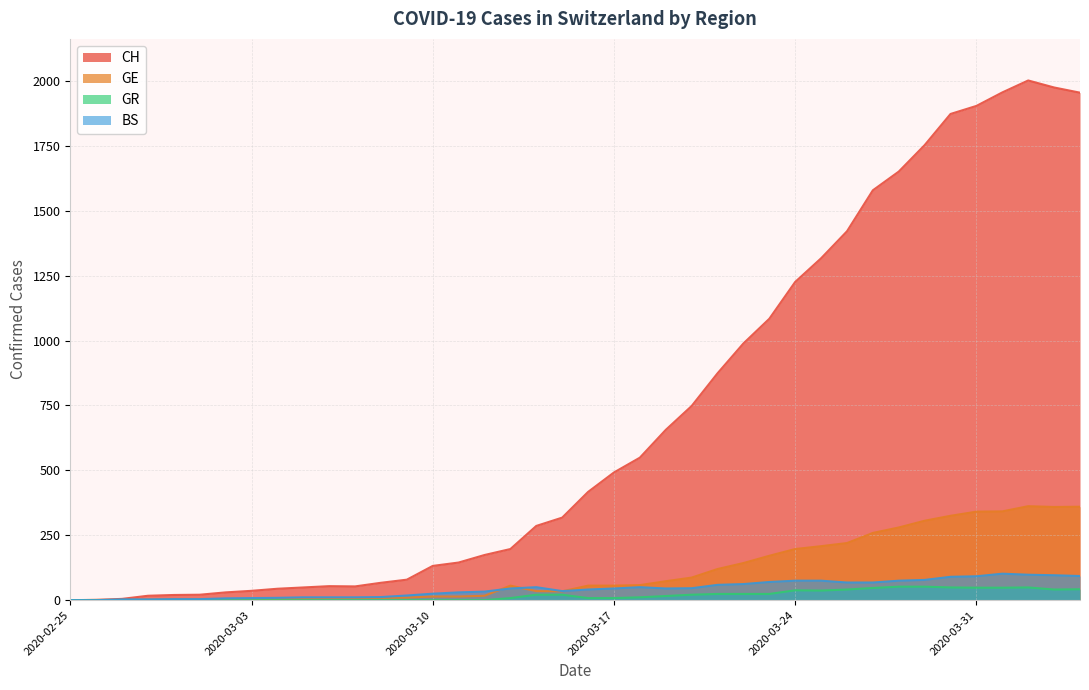

Reading left to right, what are all the values shown in this chart?

CH: 2020-02-25=0	2020-02-26=1	2020-02-27=5	2020-02-28=17	2020-02-29=20	2020-03-01=21	2020-03-02=30	2020-03-03=36	2020-03-04=44	2020-03-05=49	2020-03-06=54	2020-03-07=53	2020-03-08=67	2020-03-09=79	2020-03-10=132	2020-03-11=145	2020-03-12=174	2020-03-13=197	2020-03-14=286	2020-03-15=318	2020-03-16=417	2020-03-17=492	2020-03-18=549	2020-03-19=656	2020-03-20=748	2020-03-21=874	2020-03-22=989	2020-03-23=1084	2020-03-24=1226	2020-03-25=1317	2020-03-26=1421	2020-03-27=1579	2020-03-28=1651	2020-03-29=1753	2020-03-30=1873	2020-03-31=1904	2020-04-01=1956	2020-04-02=2002	2020-04-03=1975	2020-04-04=1955
GE: 2020-02-25=0	2020-02-26=1	2020-02-27=1	2020-02-28=2	2020-02-29=3	2020-03-01=3	2020-03-02=3	2020-03-03=4	2020-03-04=4	2020-03-05=5	2020-03-06=7	2020-03-07=7	2020-03-08=9	2020-03-09=10	2020-03-10=14	2020-03-11=14	2020-03-12=17	2020-03-13=56	2020-03-14=35	2020-03-15=34	2020-03-16=56	2020-03-17=56	2020-03-18=58	2020-03-19=73	2020-03-20=87	2020-03-21=120	2020-03-22=143	2020-03-23=171	2020-03-24=197	2020-03-25=208	2020-03-26=220	2020-03-27=259	2020-03-28=280	2020-03-29=306	2020-03-30=325	2020-03-31=341	2020-04-01=342	2020-04-02=362	2020-04-03=359	2020-04-04=360
GR: 2020-02-25=0	2020-02-26=0	2020-02-27=0	2020-02-28=0	2020-02-29=0	2020-03-01=0	2020-03-02=0	2020-03-03=0	2020-03-04=0	2020-03-05=0	2020-03-06=0	2020-03-07=0	2020-03-08=0	2020-03-09=0	2020-03-10=0	2020-03-11=0	2020-03-12=0	2020-03-13=8	2020-03-14=21	2020-03-15=21	2020-03-16=8	2020-03-17=8	2020-03-18=11	2020-03-19=16	2020-03-20=21	2020-03-21=24	2020-03-22=24	2020-03-23=24	2020-03-24=38	2020-03-25=37	2020-03-26=41	2020-03-27=47	2020-03-28=52	2020-03-29=52	2020-03-30=49	2020-03-31=48	2020-04-01=48	2020-04-02=49	2020-04-03=41	2020-04-04=42
BS: 2020-02-25=0	2020-02-26=0	2020-02-27=3	2020-02-28=3	2020-02-29=4	2020-03-01=4	2020-03-02=7	2020-03-03=8	2020-03-04=9	2020-03-05=11	2020-03-06=11	2020-03-07=11	2020-03-08=12	2020-03-09=18	2020-03-10=25	2020-03-11=30	2020-03-12=33	2020-03-13=45	2020-03-14=50	2020-03-15=35	2020-03-16=41	2020-03-17=45	2020-03-18=50	2020-03-19=45	2020-03-20=46	2020-03-21=59	2020-03-22=62	2020-03-23=70	2020-03-24=75	2020-03-25=75	2020-03-26=68	2020-03-27=68	2020-03-28=75	2020-03-29=78	2020-03-30=90	2020-03-31=92	2020-04-01=102	2020-04-02=98	2020-04-03=96	2020-04-04=93